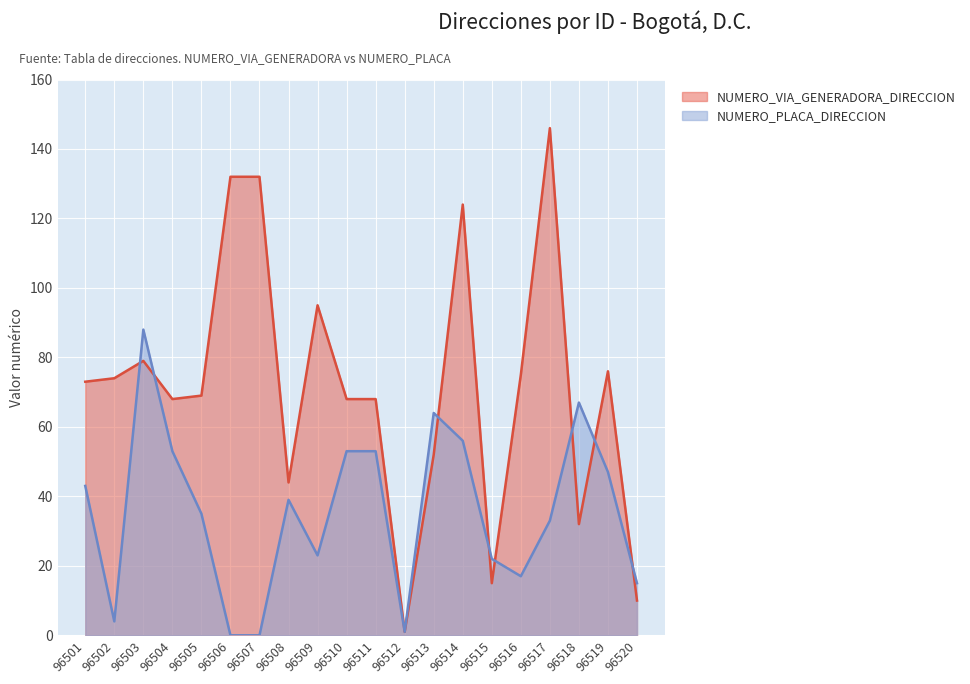

What is the sum of the NUMERO_PLACA_DIRECCION values at 96505 and 96510?

88